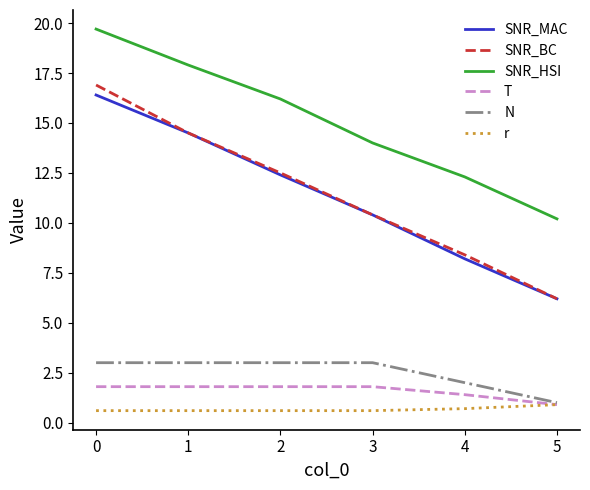

What is the difference between the maximum and minimum values in the r series?

0.3